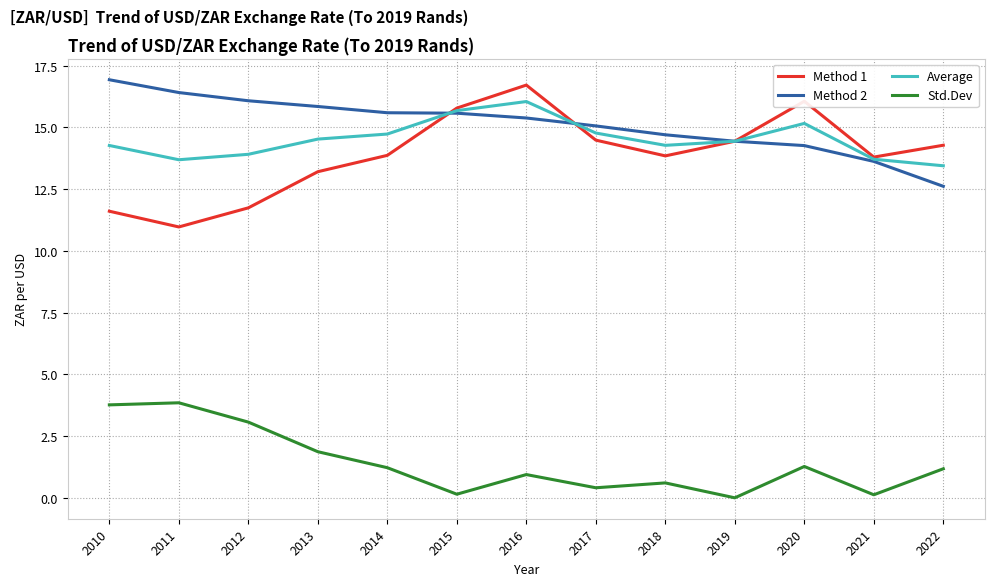

What is the difference between the Average values at 2012 and 2019?

0.5